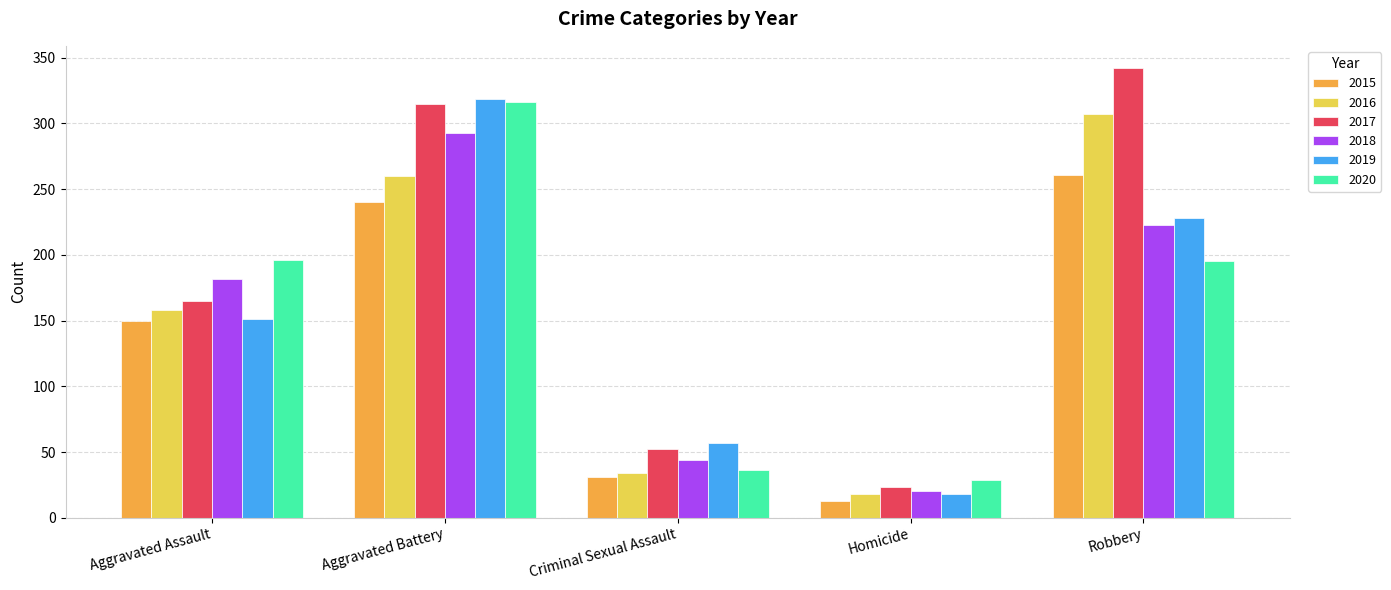

Which series changed the most between Aggravated Battery and Robbery?

2020